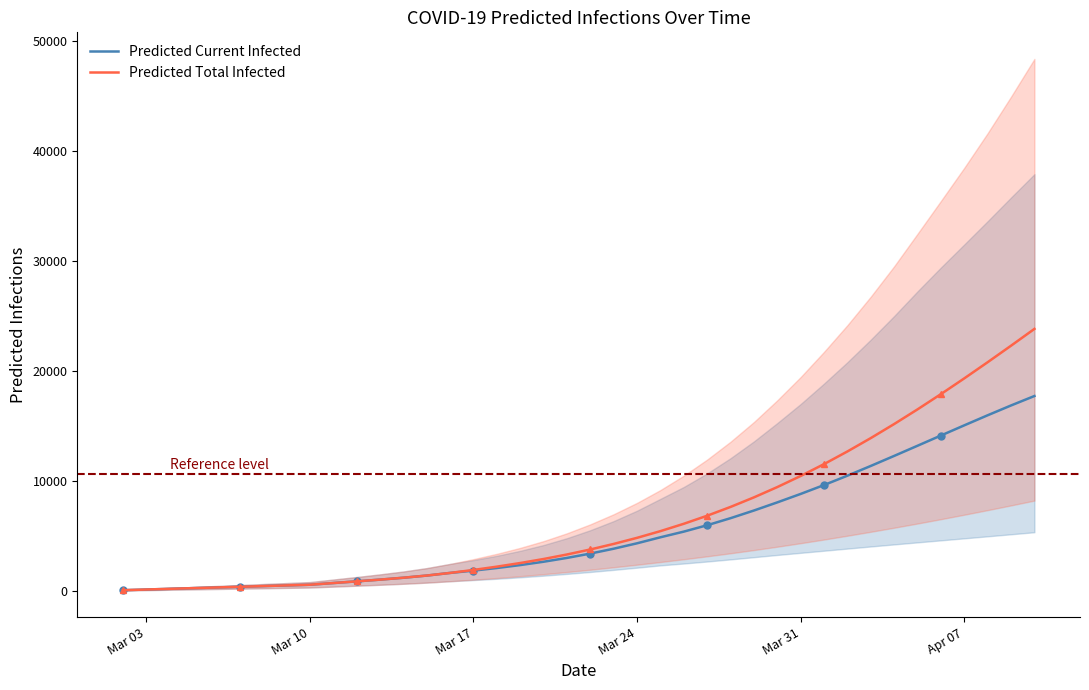

What is the maximum value for Predicted Current Infected?

17734